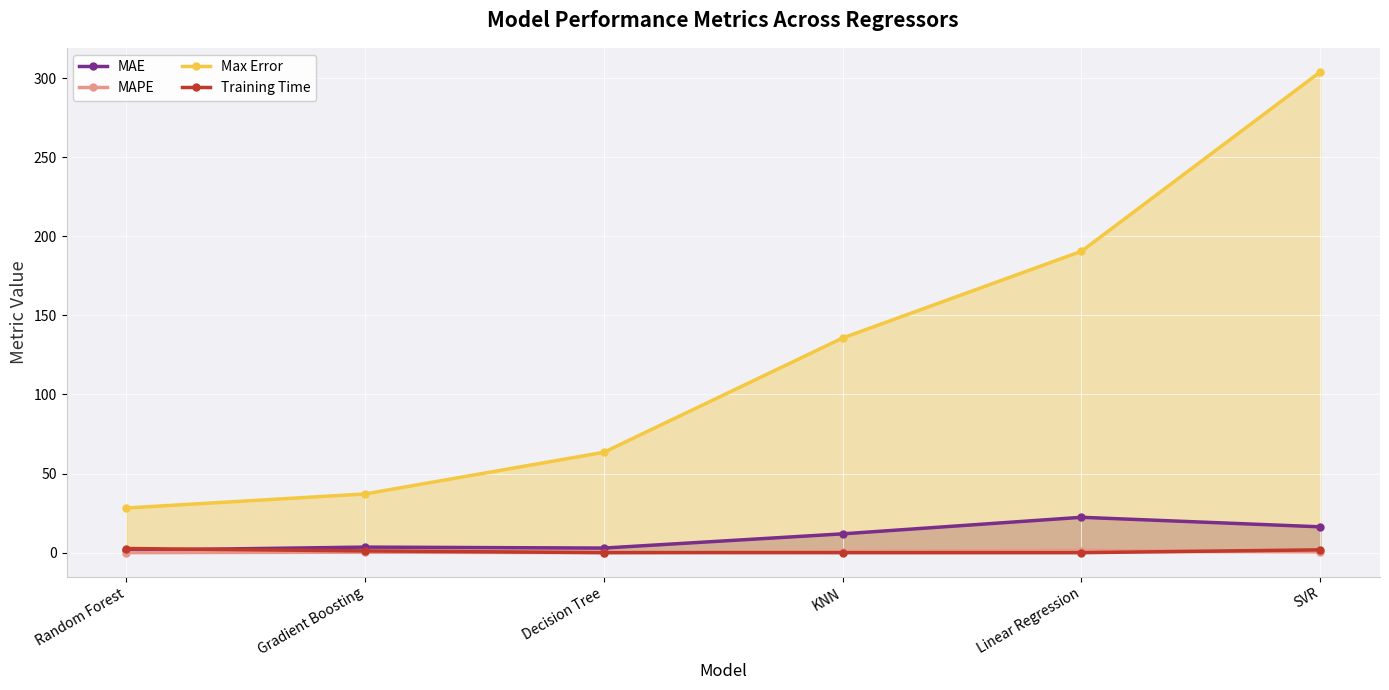

At which category is the sum across all series the highest?

SVR